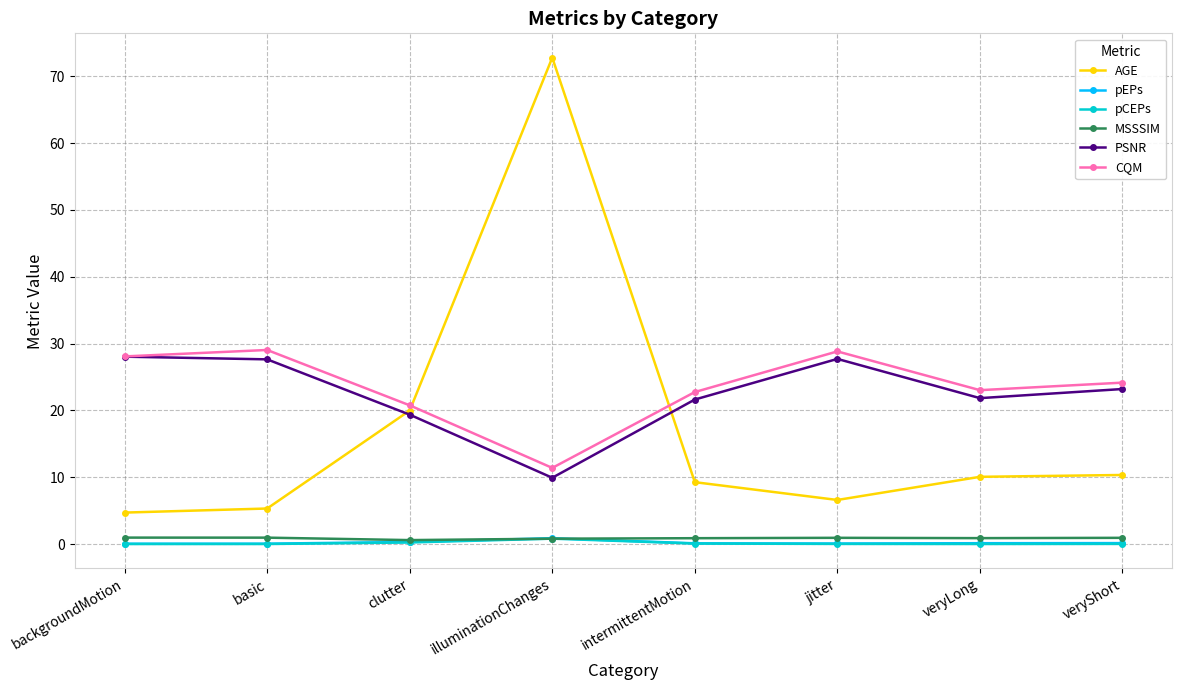

Where is the first local maximum for PSNR?

jitter